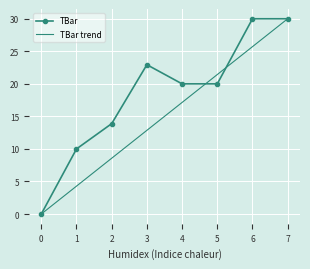

What is the greatest value displayed?

30.0